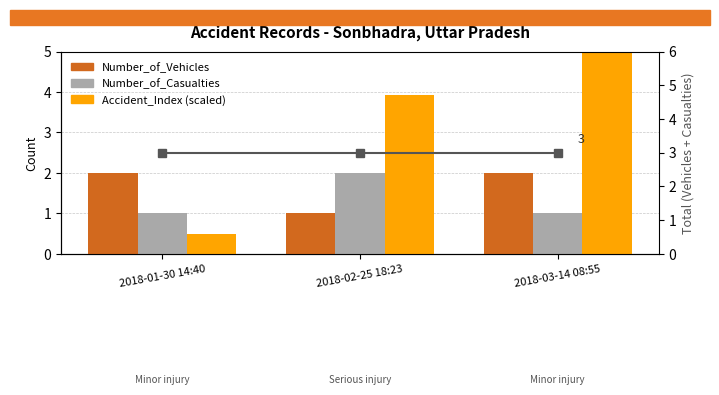

Which has a higher value, 2018-03-14 08:55 or 2018-02-25 18:23?

2018-03-14 08:55